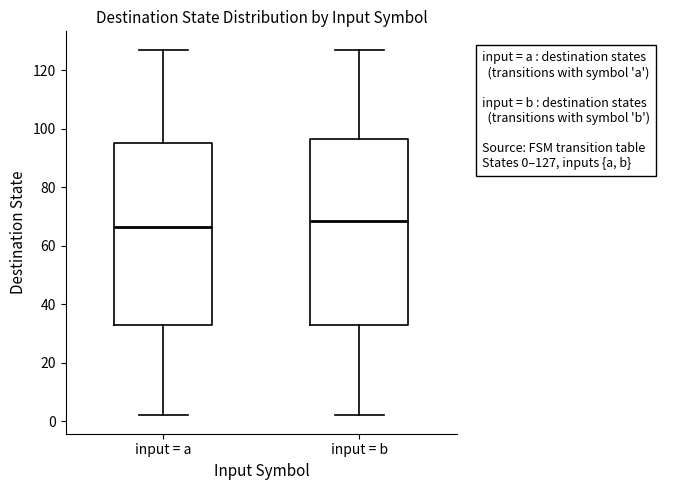

Where is the upper edge of the box for input = a on the y-axis? The values are not printed on the chart, so give them approximately, as read against the axis.

96